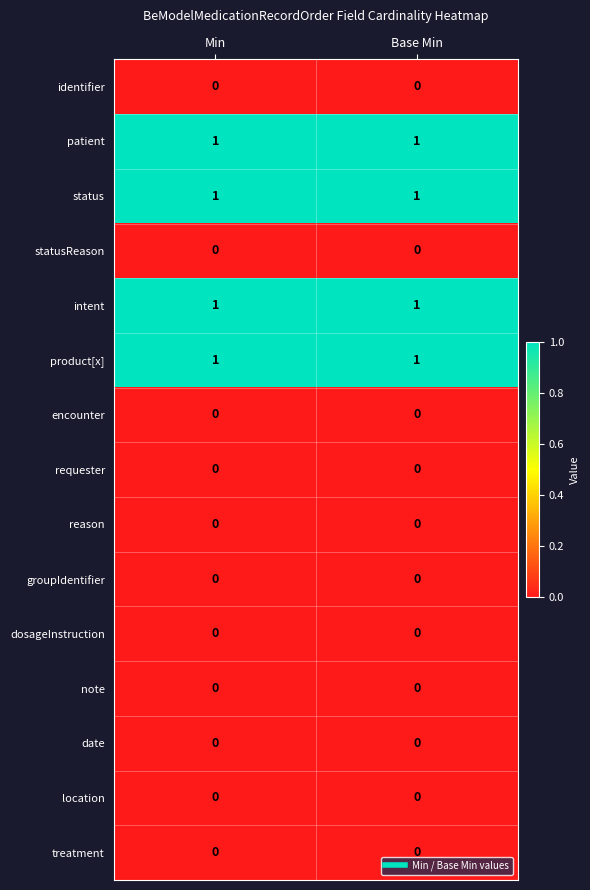

How many categories are shown in the chart?

2